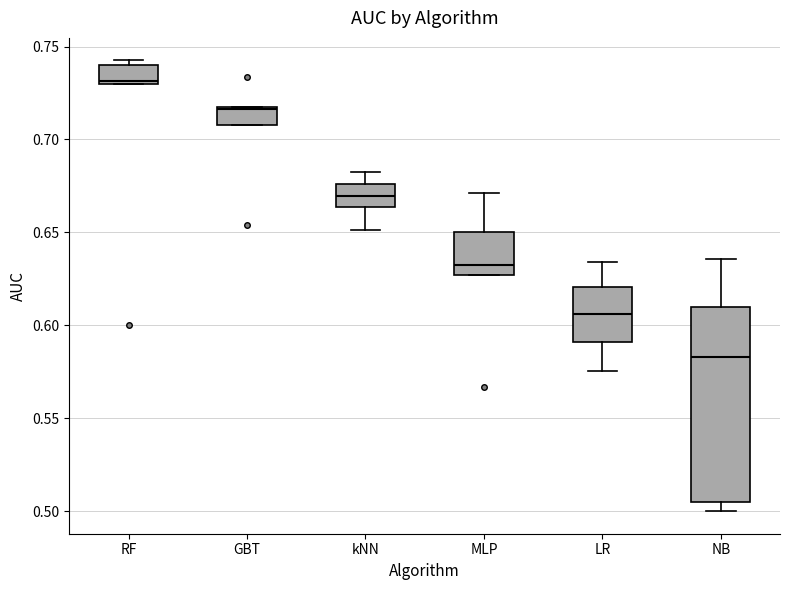

Where is the upper edge of the box for GBT on the y-axis? The values are not printed on the chart, so give them approximately, as read against the axis.

0.715